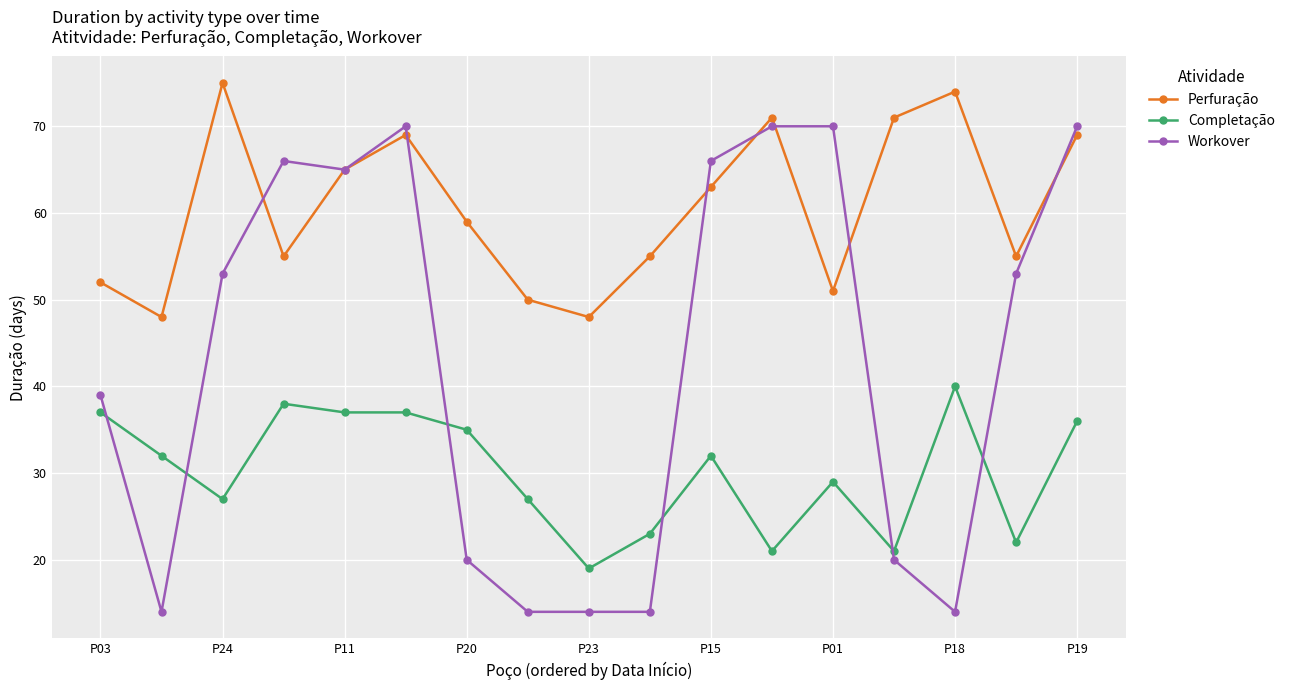

True or false: Completação has more than 0 points higher than both neighbors.

True